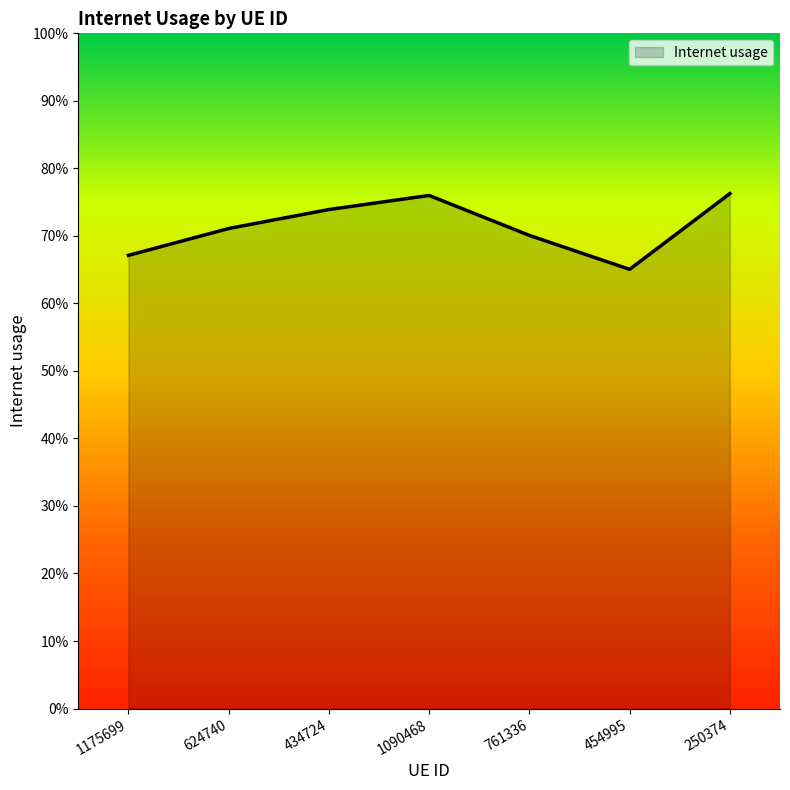

Does the chart display data point markers on the line(s)?

No